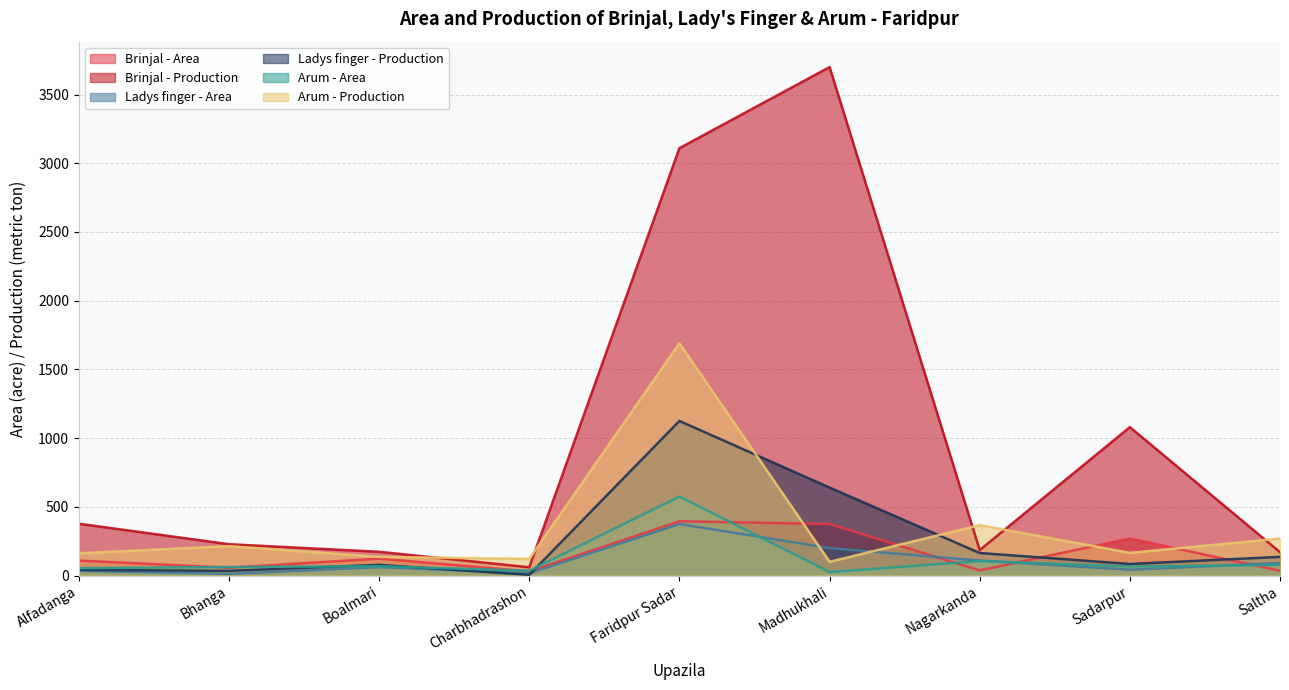

What is the spread (max minus min) of values at Boalmari?

112